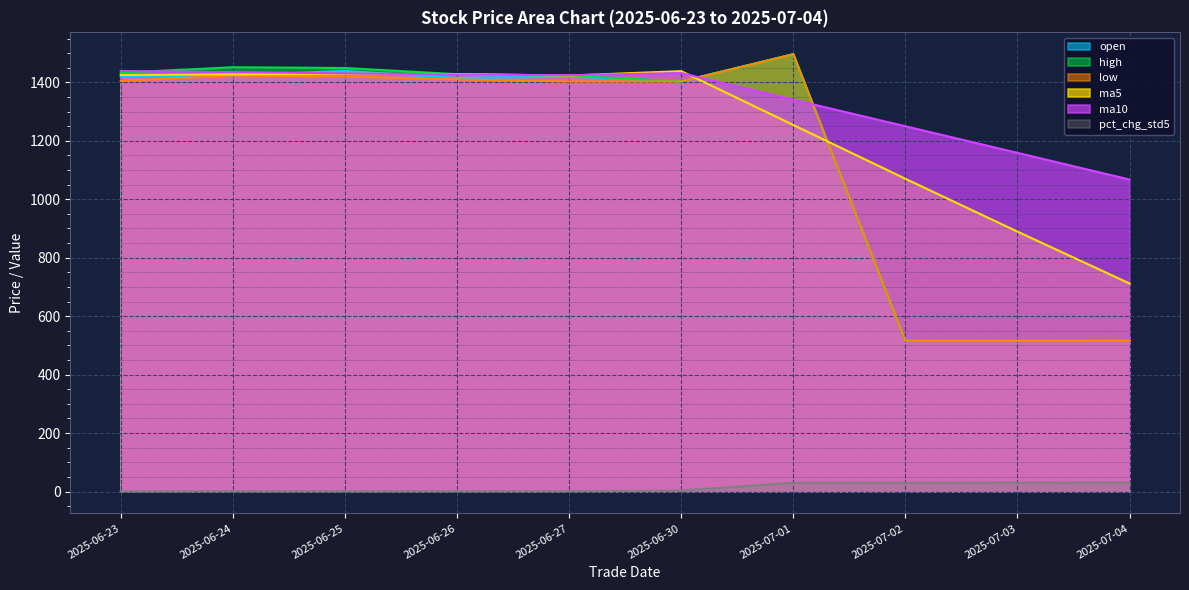

How many lines are shown in the chart?

6